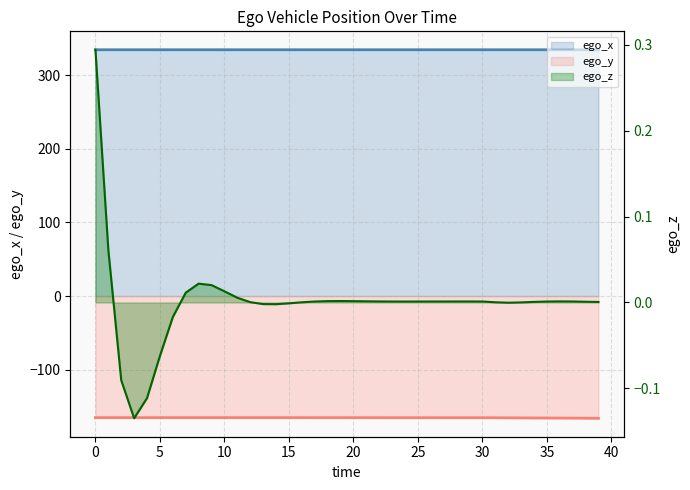

How many ego_x values are between 334 and 335?

40